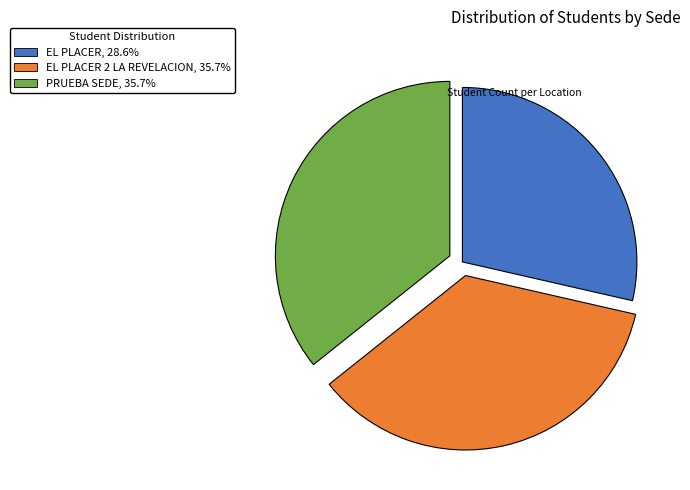

Is there a majority slice in this chart?

No